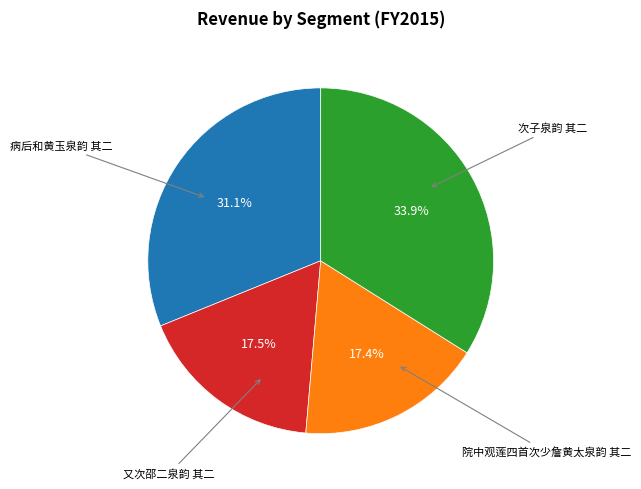

How many slices are in this pie chart?

4